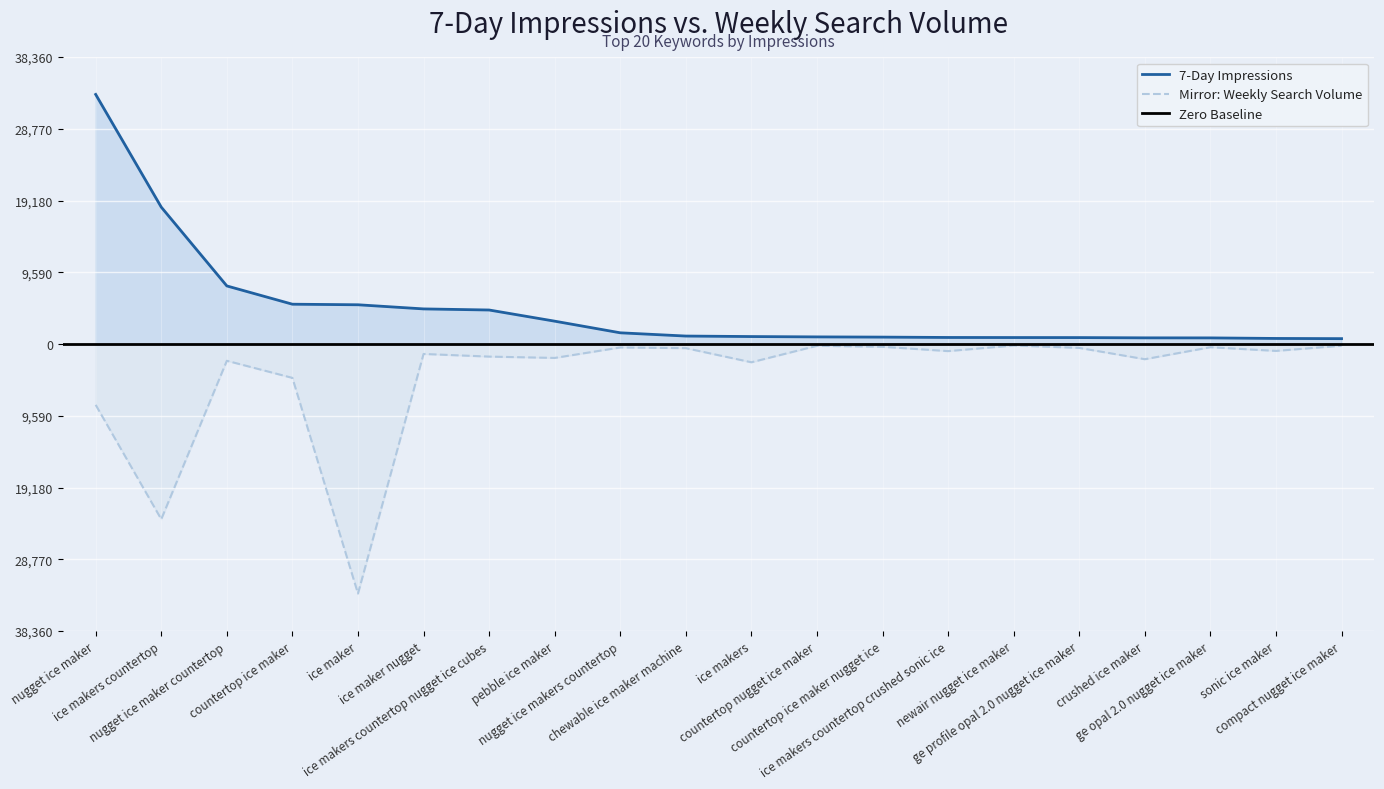

What value does the 7-Day Impressions series have at countertop nugget ice maker?

950.0